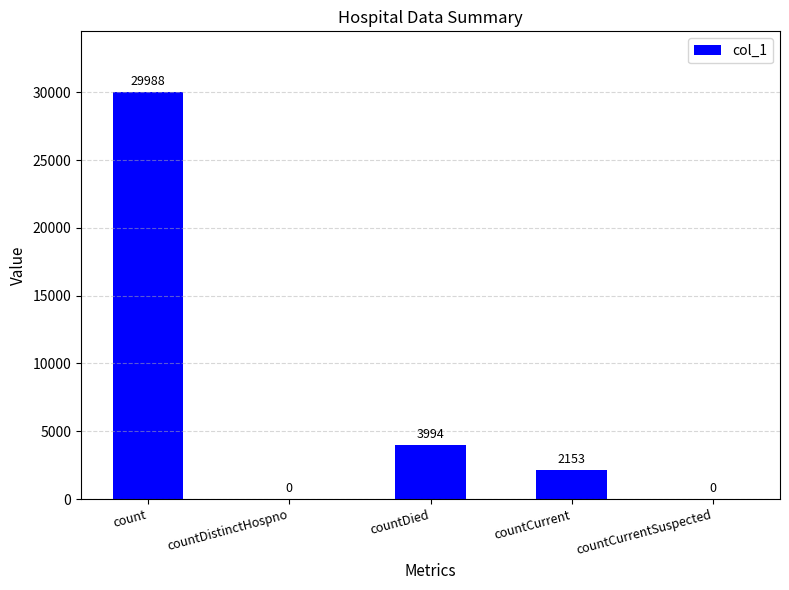

Count the number of categories in the chart.

5